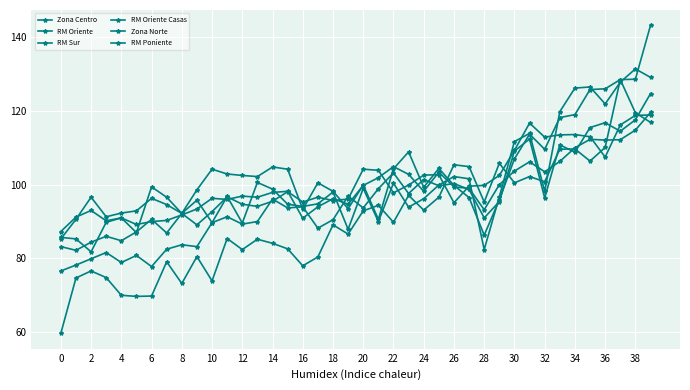

List the series in order of their peak value, lowest first.

Zona Centro, RM Oriente, RM Poniente, Zona Norte, RM Sur, RM Oriente Casas